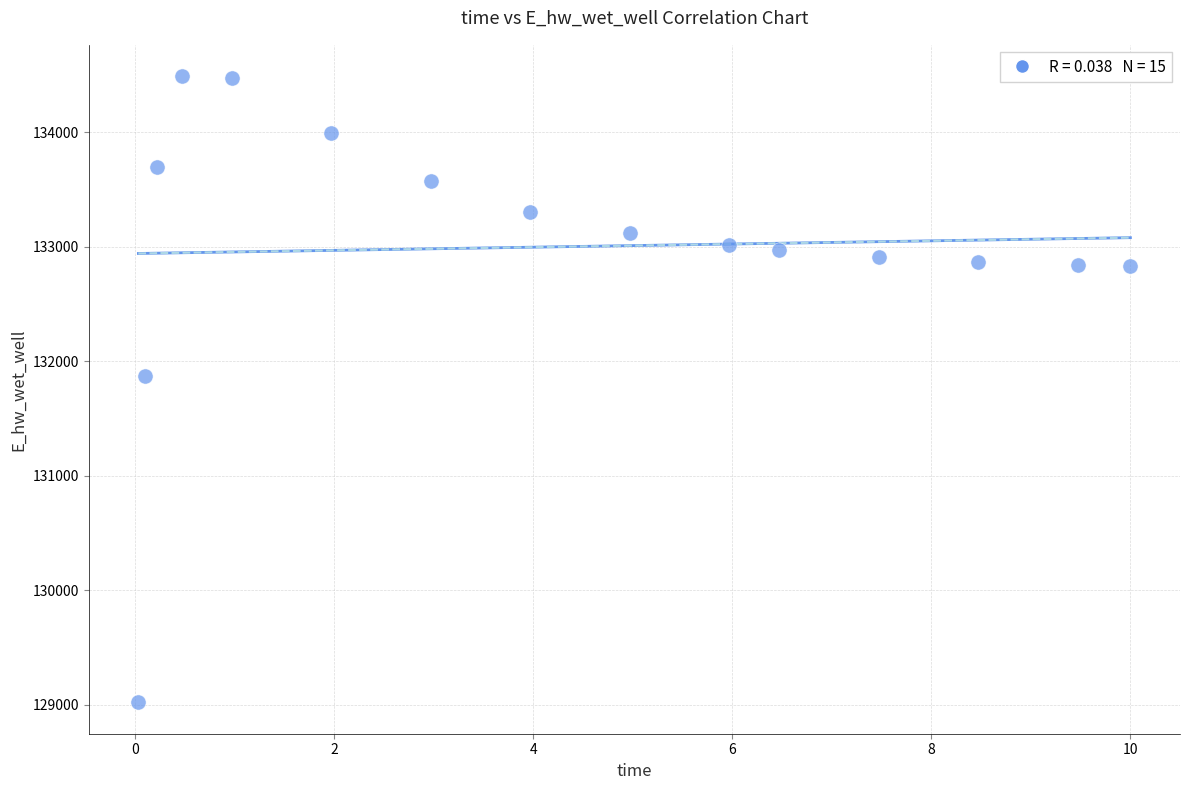

What is the range of X values (max minus min)?

10.0